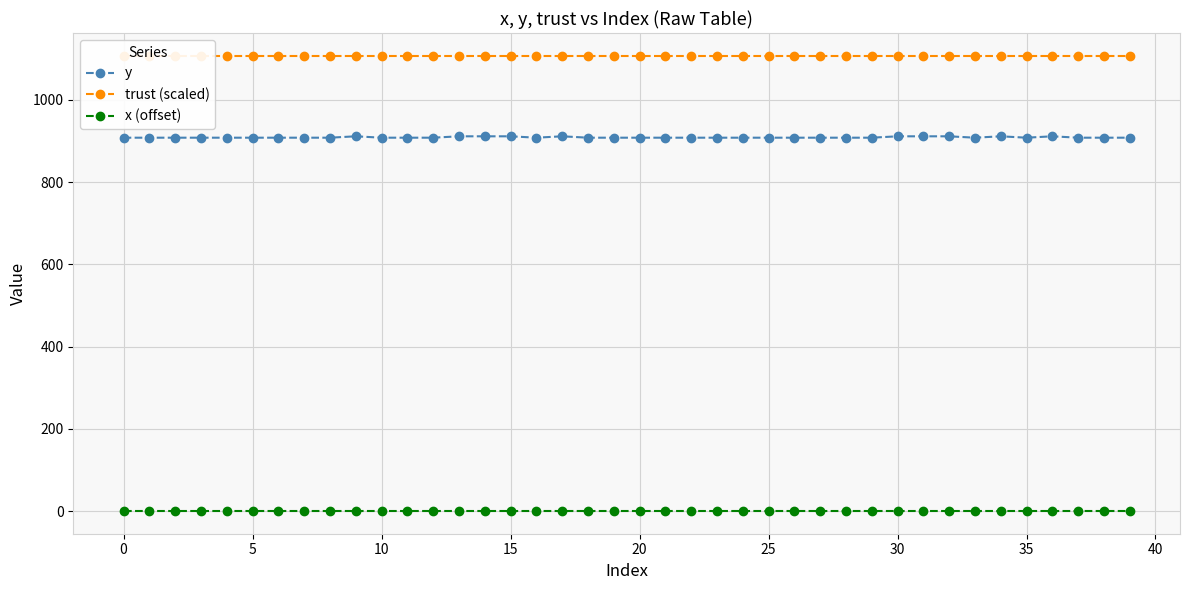

What are all the series names shown in the legend?

y, trust (scaled), x (offset)